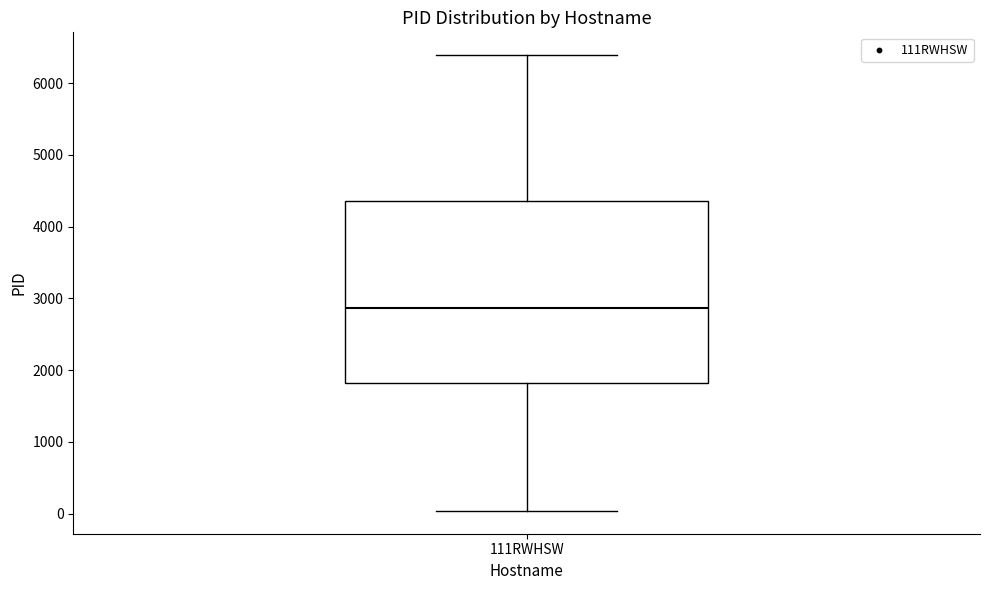

Where is the lower edge of the box for 111RWHSW on the y-axis? The values are not printed on the chart, so give them approximately, as read against the axis.

1800